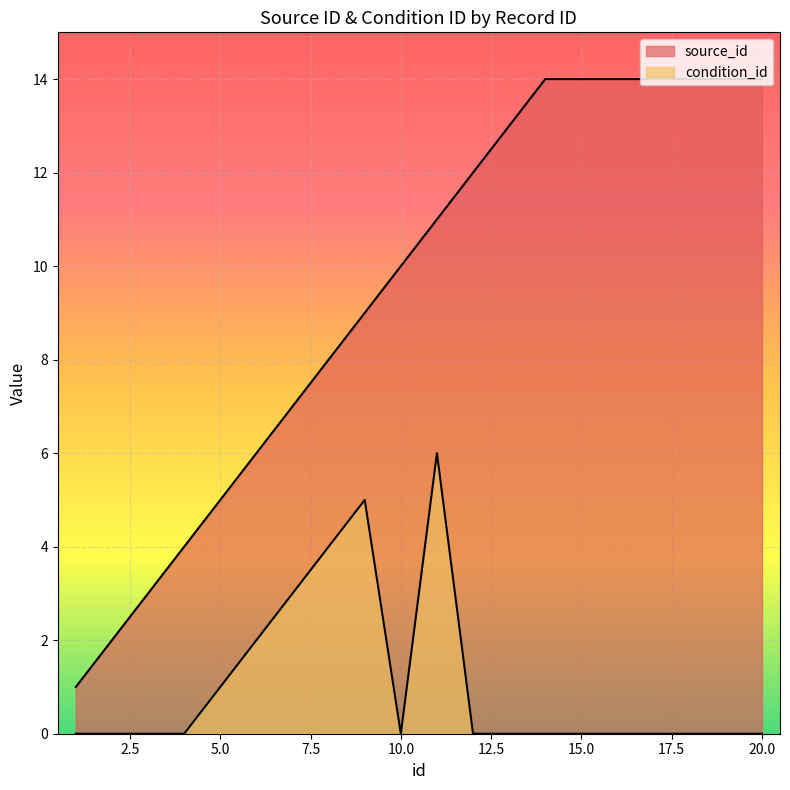

Reading right to left, what are all the values shown in this chart?

source_id: 20=14	19=14	18=14	17=14	16=14	15=14	14=14	13=13	12=12	11=11	10=10	9=9	8=8	7=7	6=6	5=5	4=4	3=3	2=2	1=1
condition_id: 20=0	19=0	18=0	17=0	16=0	15=0	14=0	13=0	12=0	11=6	10=0	9=5	8=4	7=3	6=2	5=1	4=0	3=0	2=0	1=0